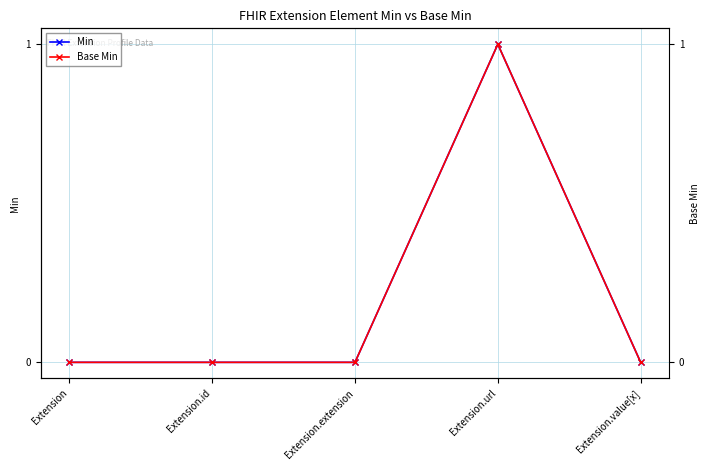

At which category is the sum across all series the highest?

Extension.url